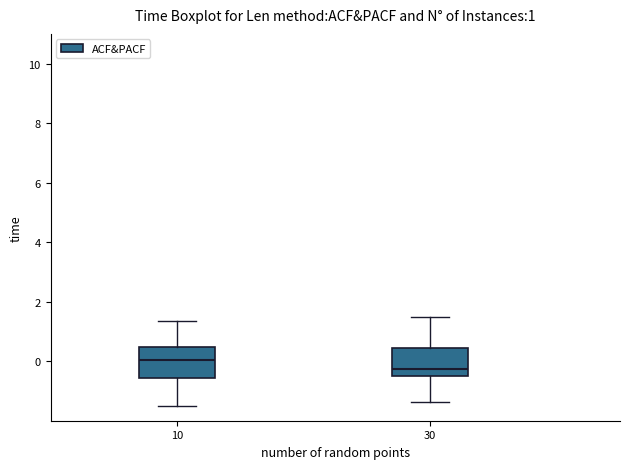

Which box's median line is the highest?

10